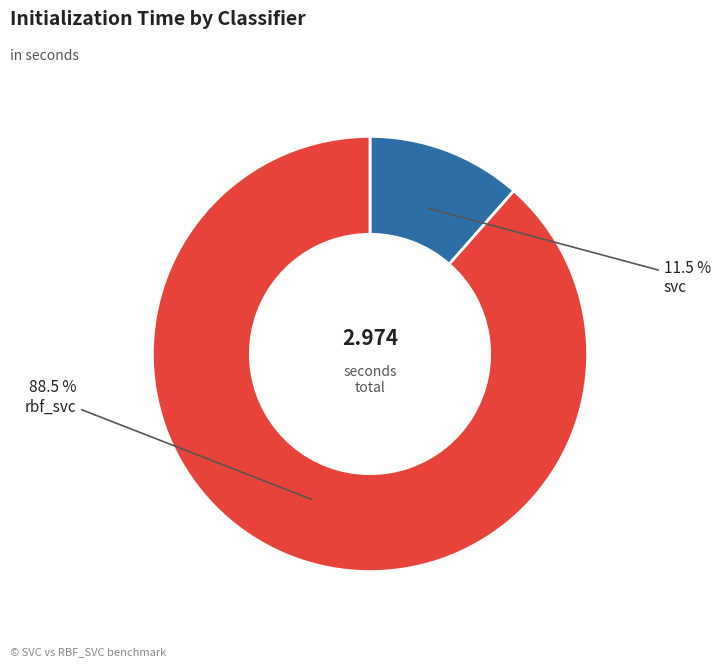

Does any single category account for the majority?

Yes